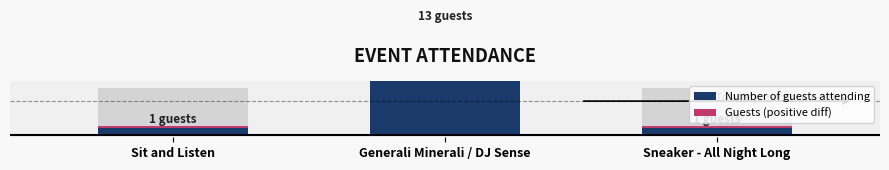

What is the spread (max minus min) of values at Sit and Listen?

2.2